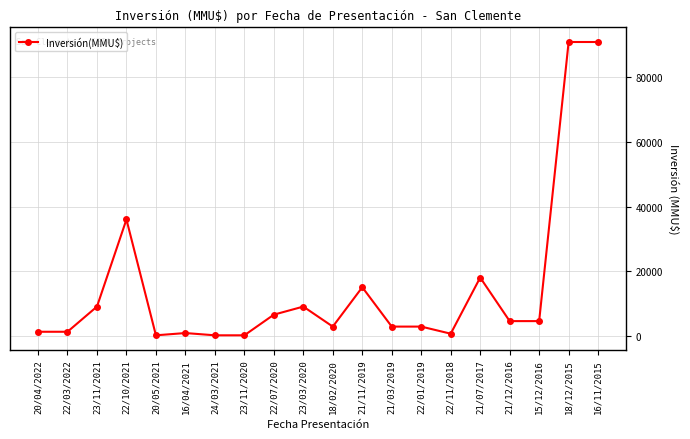

How many data points are less than 4500?

10